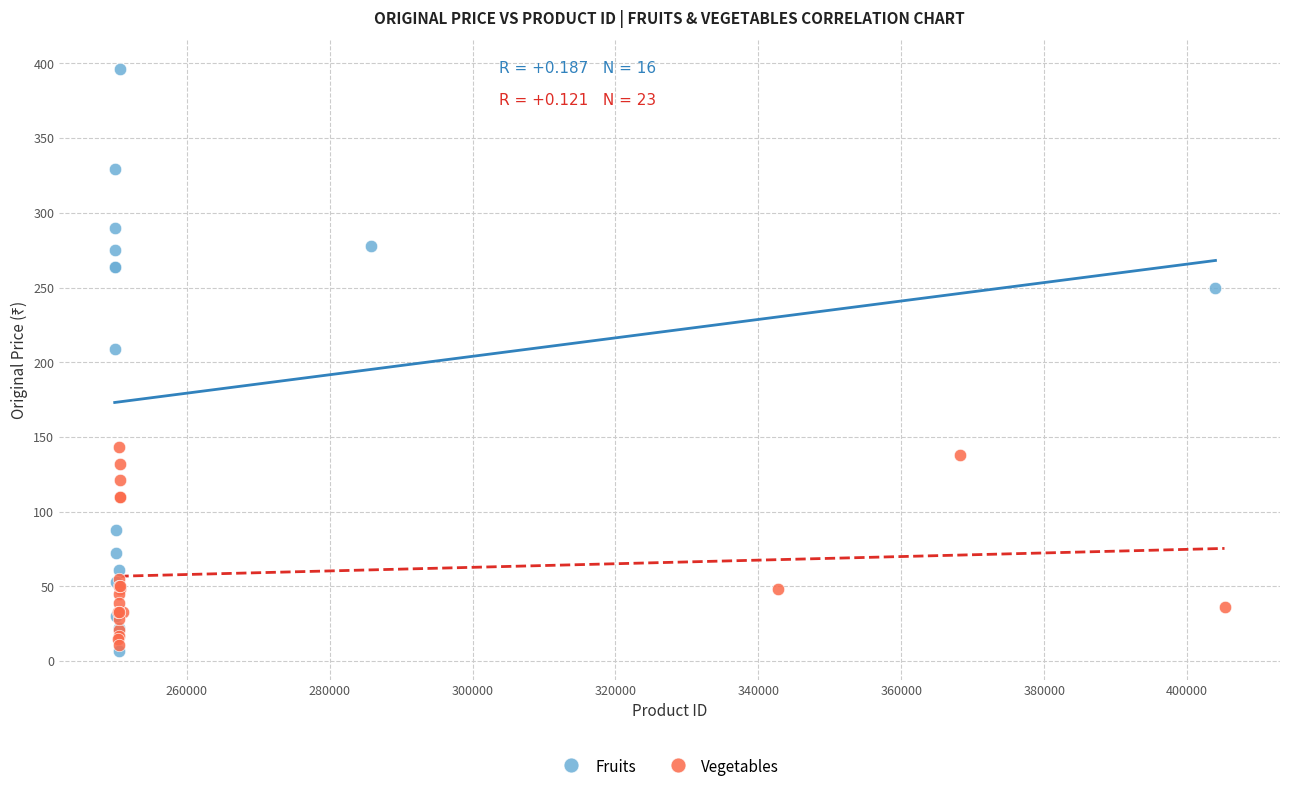

Which series has the widest spread of Y values?

Fruits